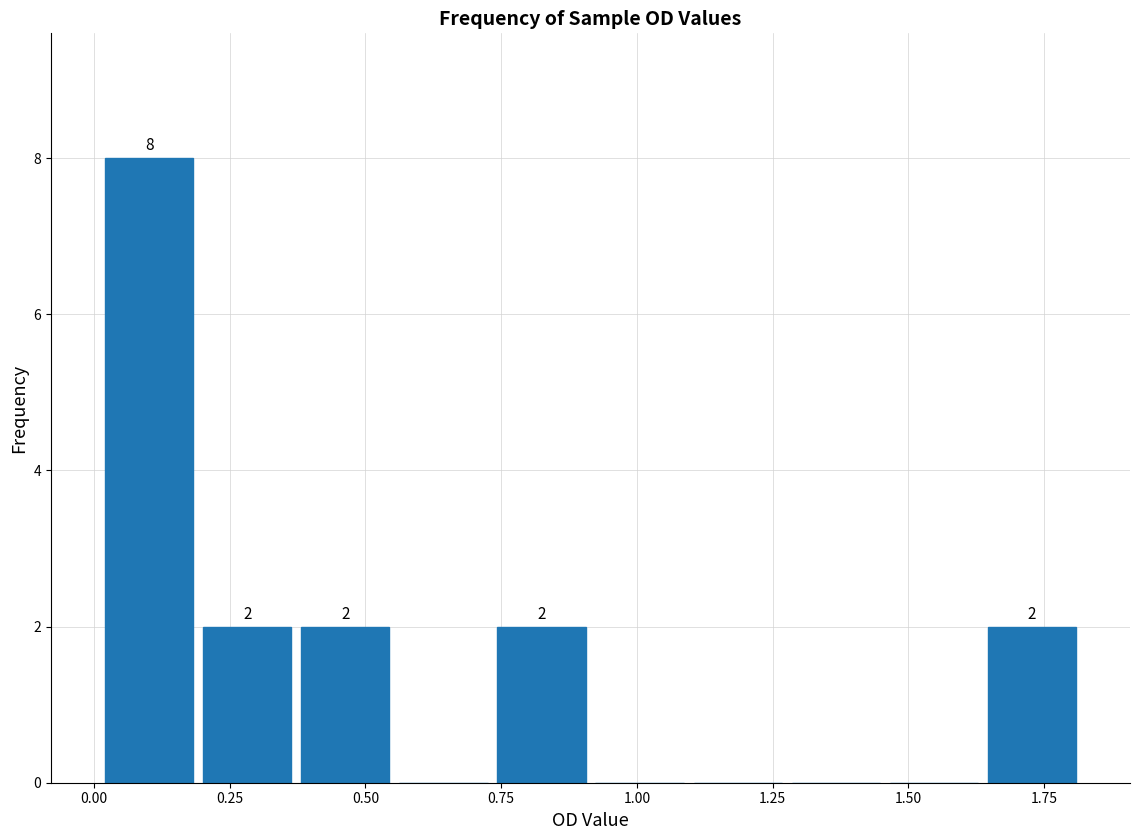

Read against the x-axis, roughly where is the centre of the tallest bar?

0.10